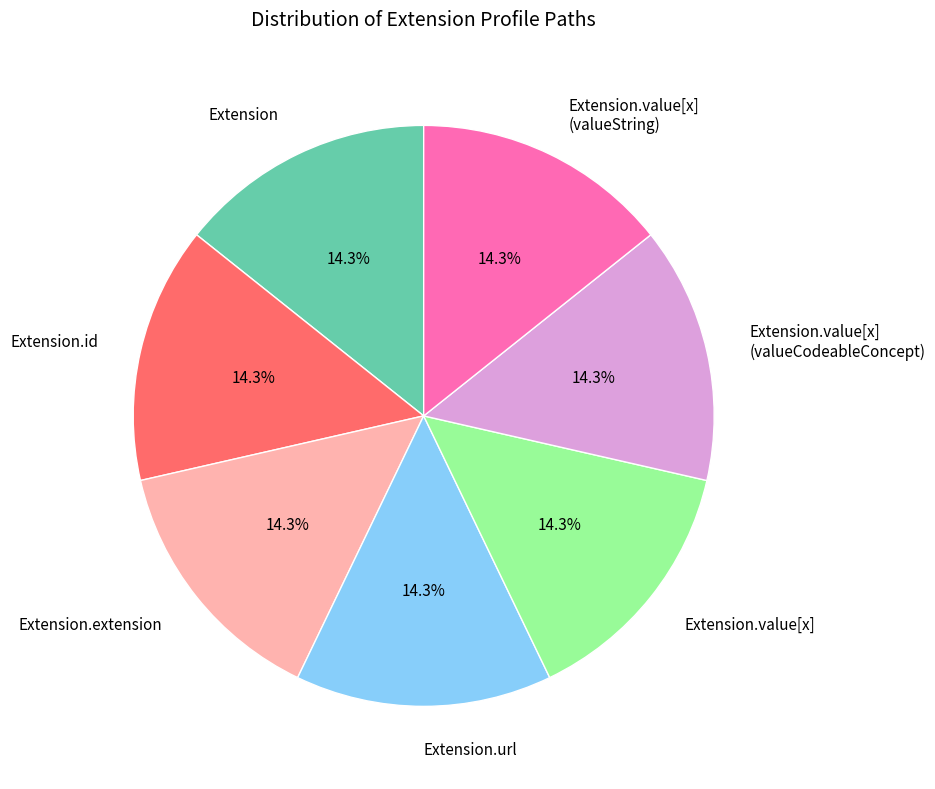

How many slices are in this pie chart?

7